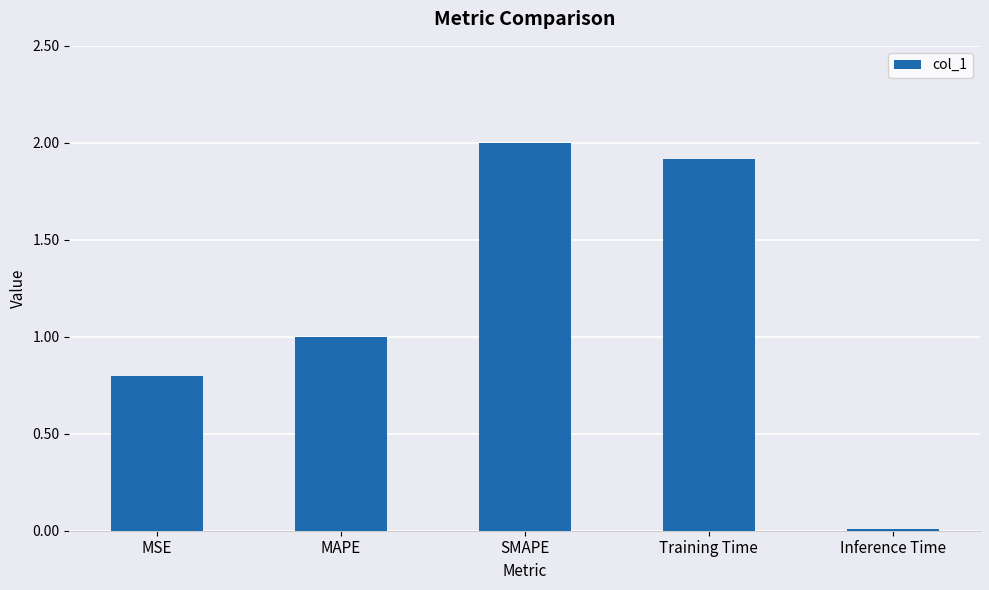

List the labels in order of value, largest first.

SMAPE, Training Time, MAPE, MSE, Inference Time